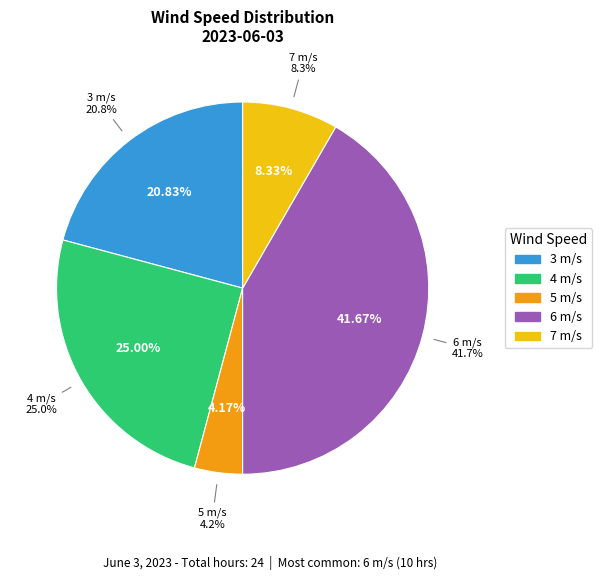

Is there any slice that represents more than half of the pie?

No